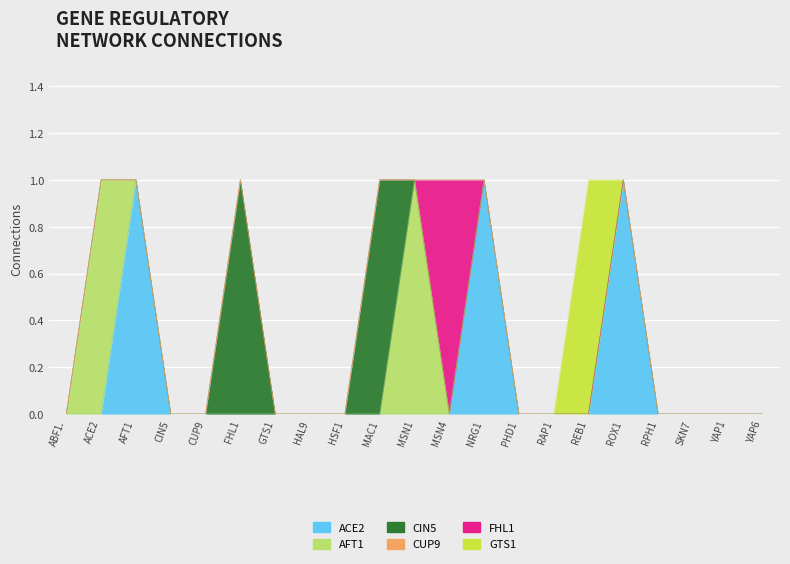

True or false: AFT1 and GTS1 cross at least once.

False